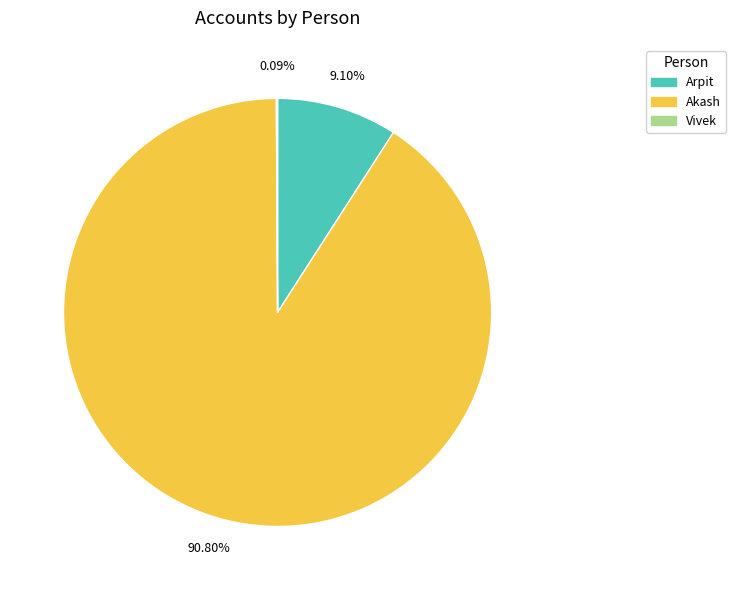

What is the largest slice in the pie chart?

Akash